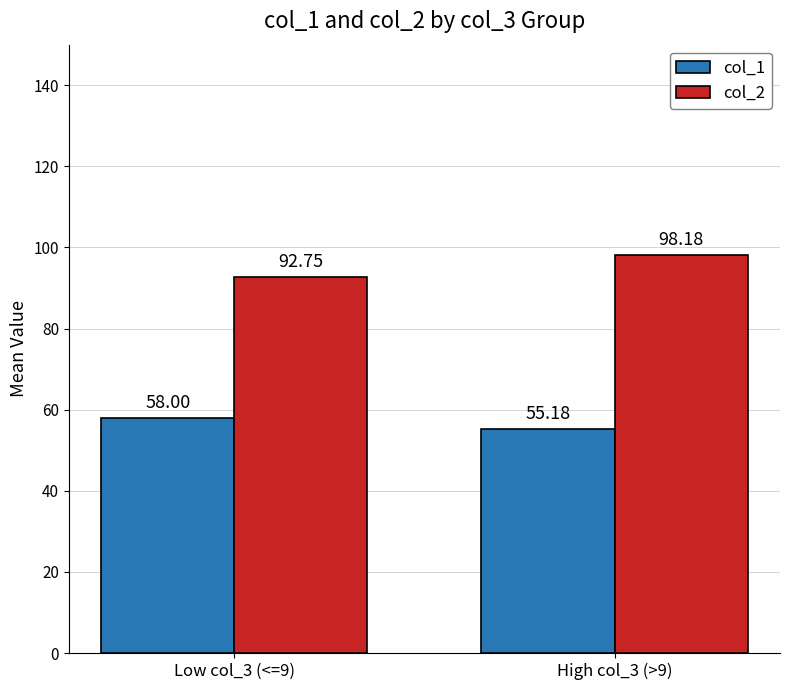

Is it true that col_1 equals 58.0 at Low col_3 (<=9)?

True